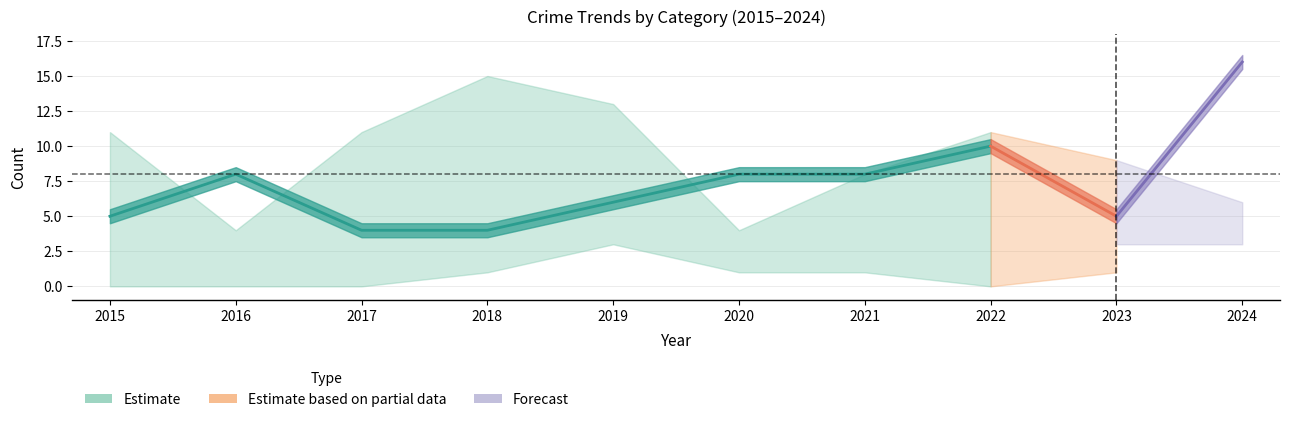

Which has a higher value, 2022 or 2020?

2022